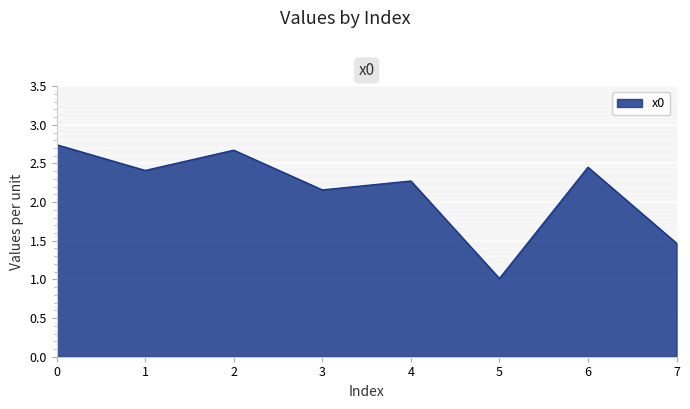

Which label corresponds to the smallest value in the chart?

5